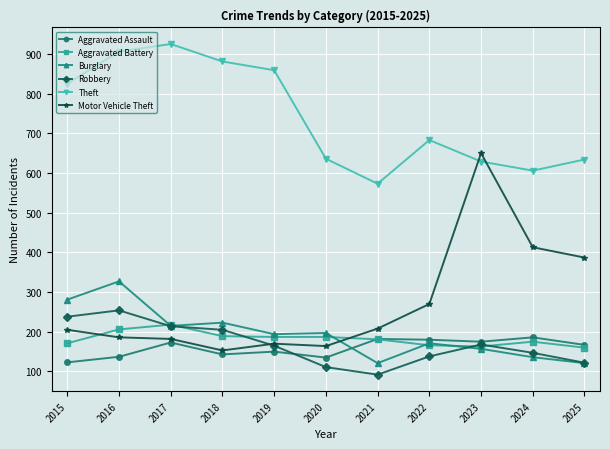

After their last crossing, which series has the higher values: Motor Vehicle Theft or Aggravated Battery?

Motor Vehicle Theft